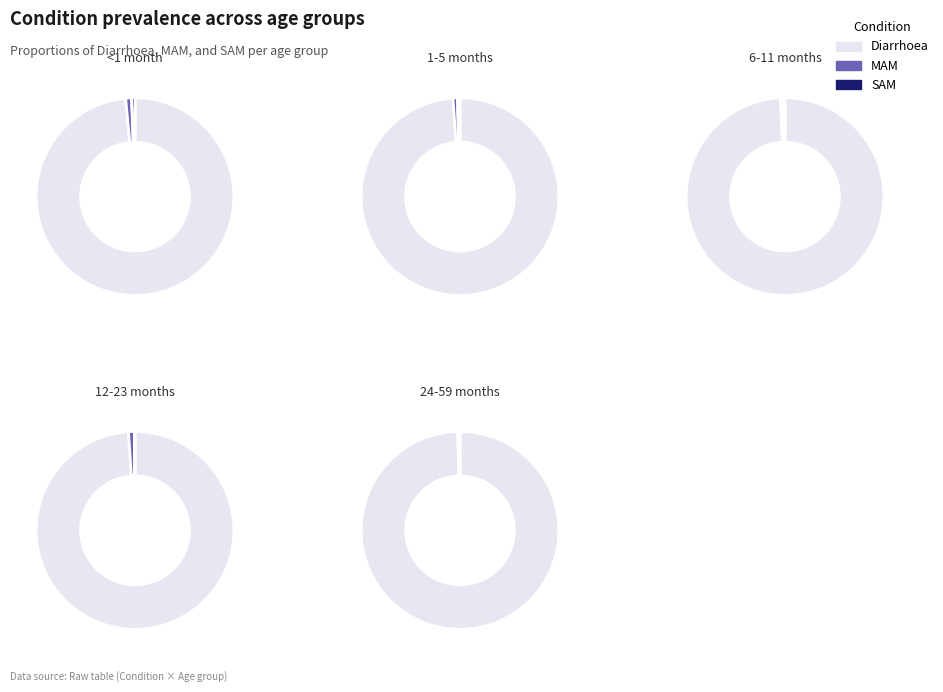

Which slice represents more than half of the pie?

Diarrhoea